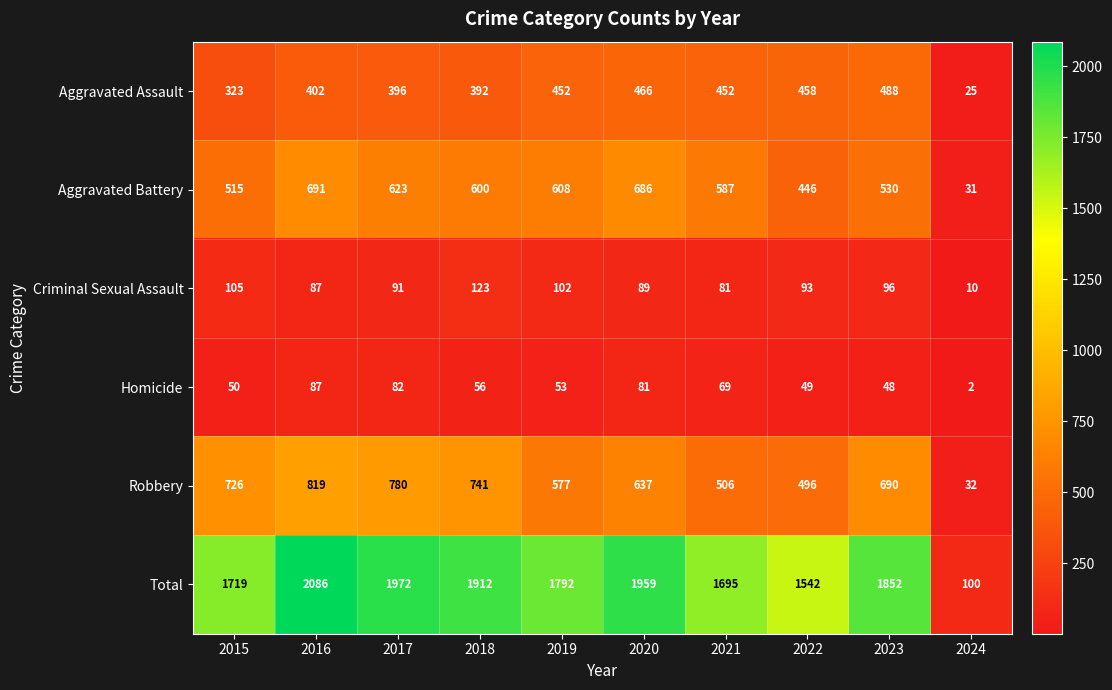

Between 2019 and 2023, which series saw the biggest shift?

Robbery